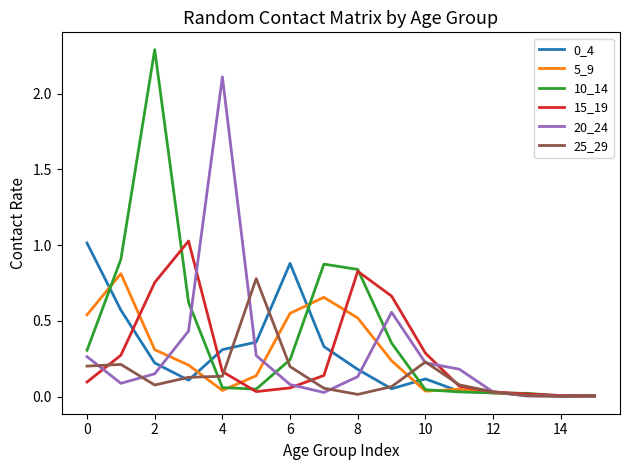

Is this an area chart (filled region under the line)?

No